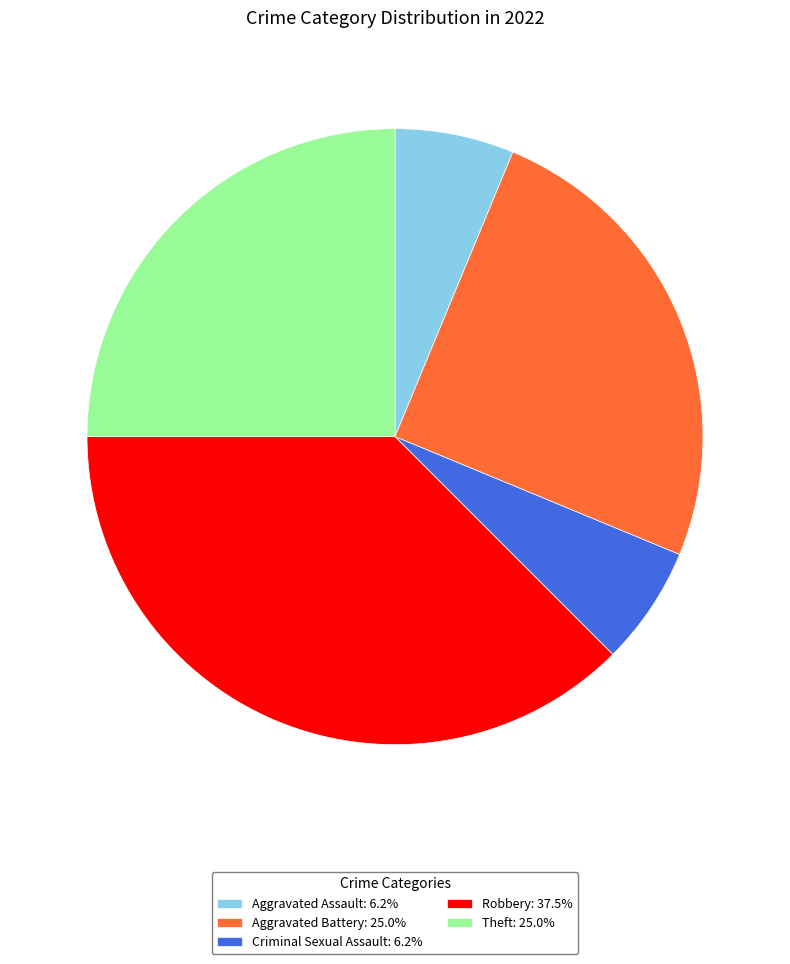

Approximately how many times larger is the value at Aggravated Battery: 25.0% compared to Criminal Sexual Assault: 6.2%?

4.0